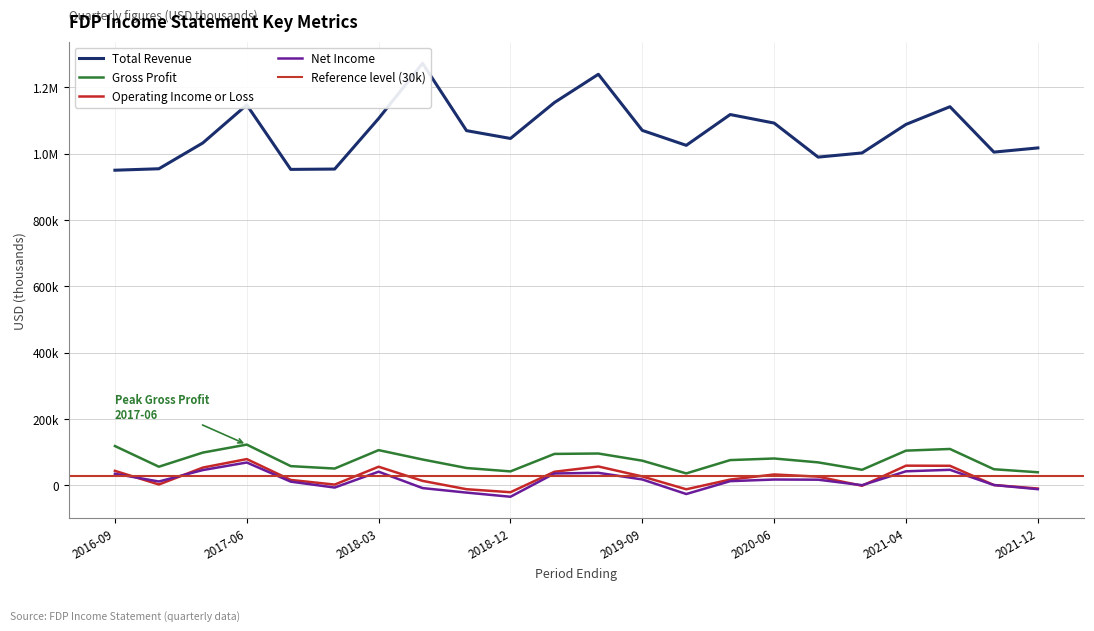

At which category is the sum across all series the highest?

2019-06-28